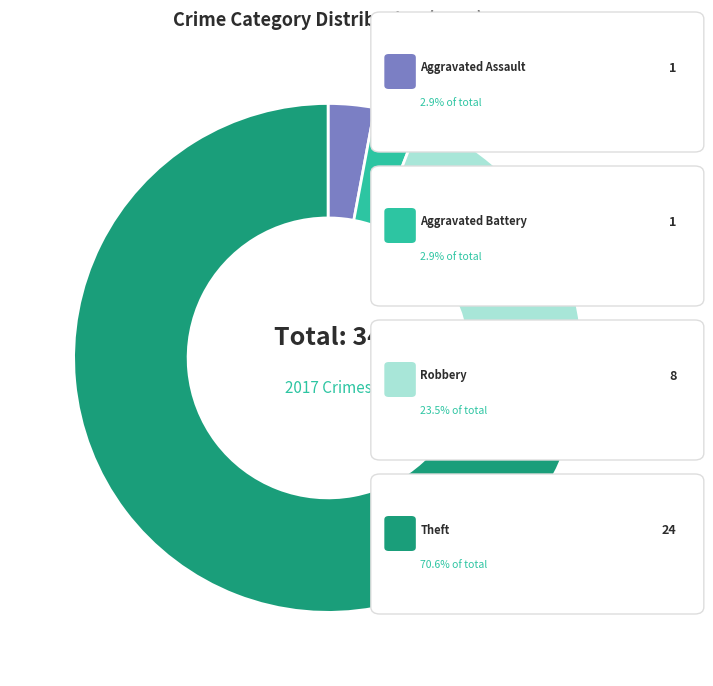

Is there a majority slice in this chart?

Yes